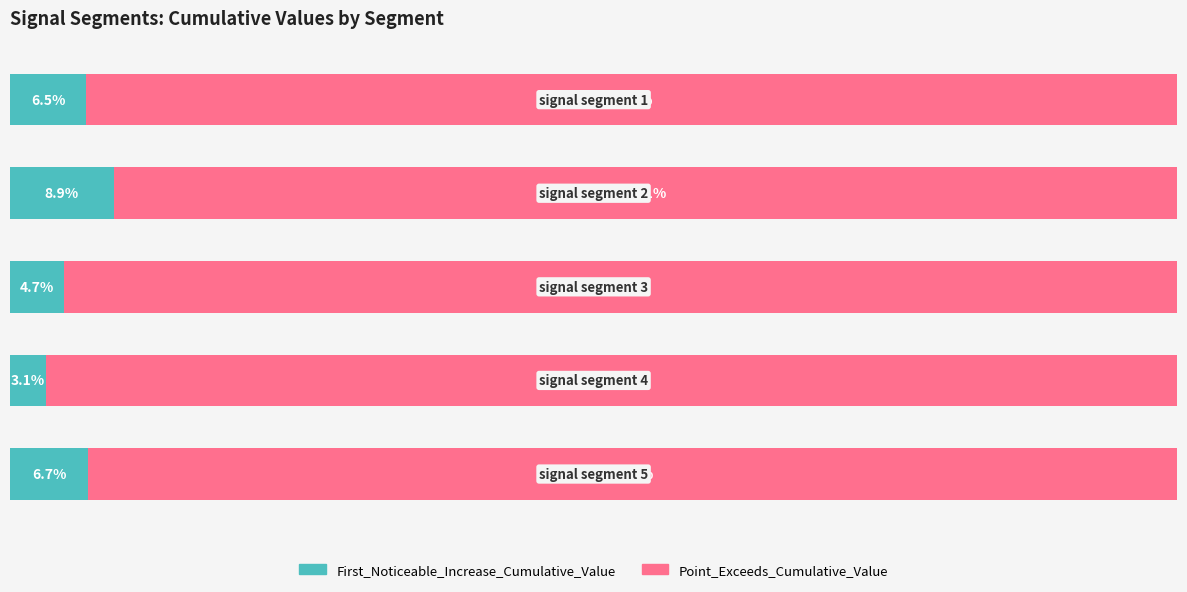

What are all the series names shown in the legend?

First_Noticeable_Increase_Cumulative_Value, Point_Exceeds_Cumulative_Value